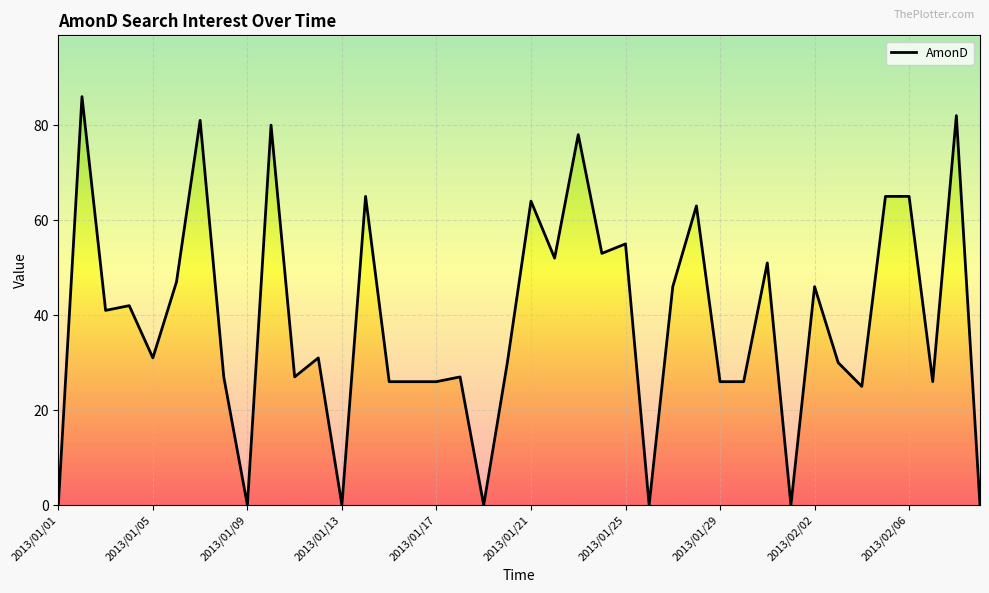

Does the chart display data point markers on the line(s)?

No